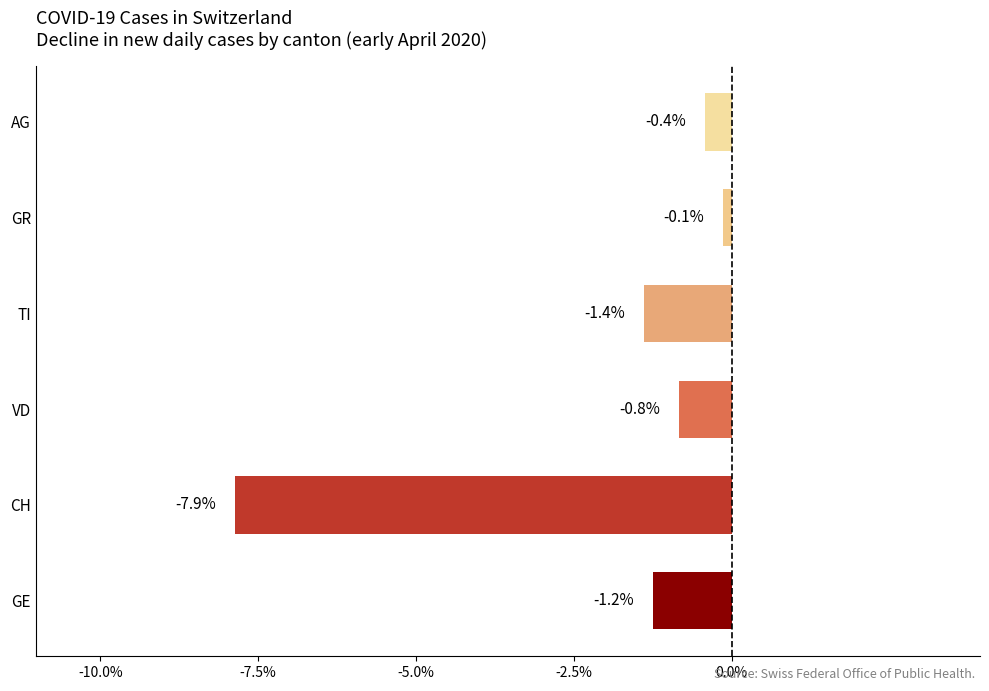

True or false: the data shows -2.5 at TI.

False